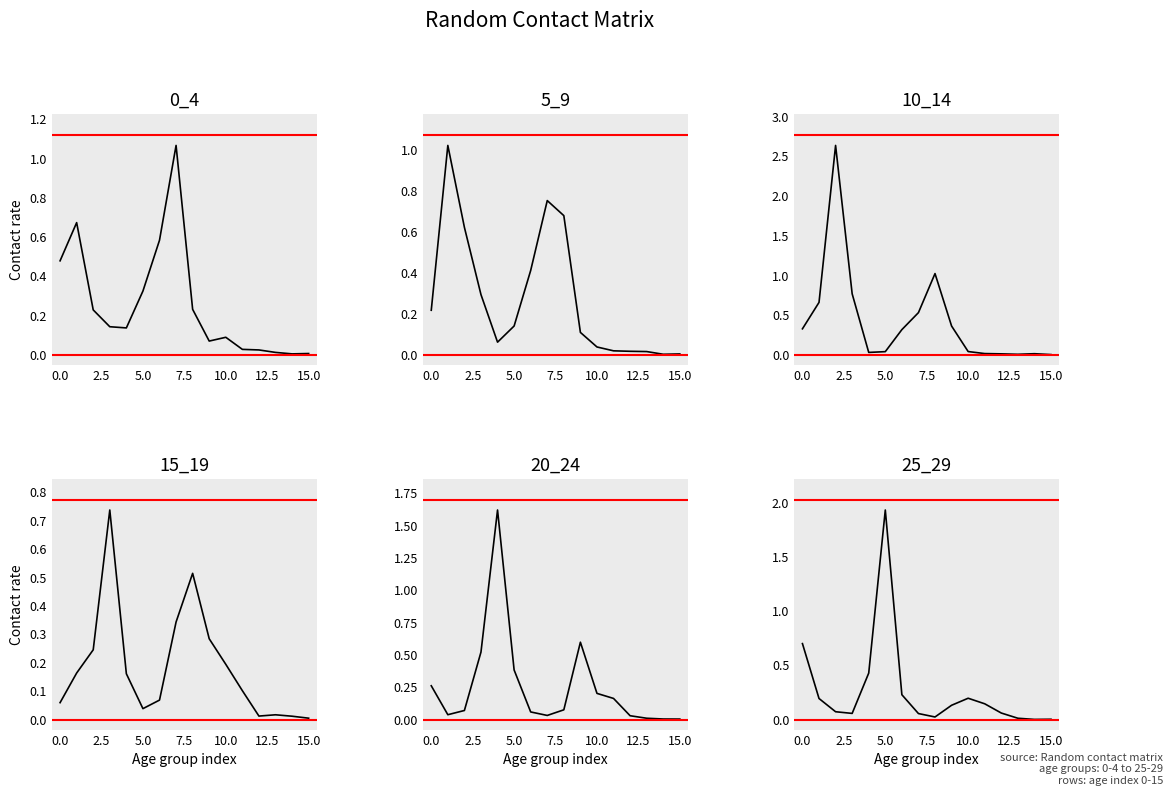

Where do 0_4 and 20_24 first cross each other?

2.5 and 5.0